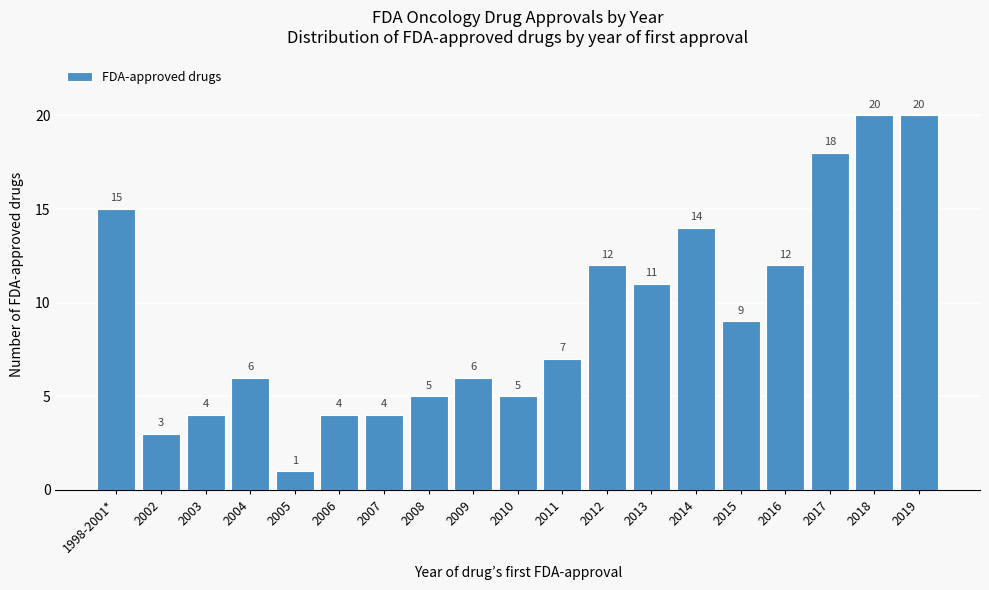

Reading left to right, extract all data points from this chart.

1998-2001*=15	2002=3	2003=4	2004=6	2005=1	2006=4	2007=4	2008=5	2009=6	2010=5	2011=7	2012=12	2013=11	2014=14	2015=9	2016=12	2017=18	2018=20	2019=20